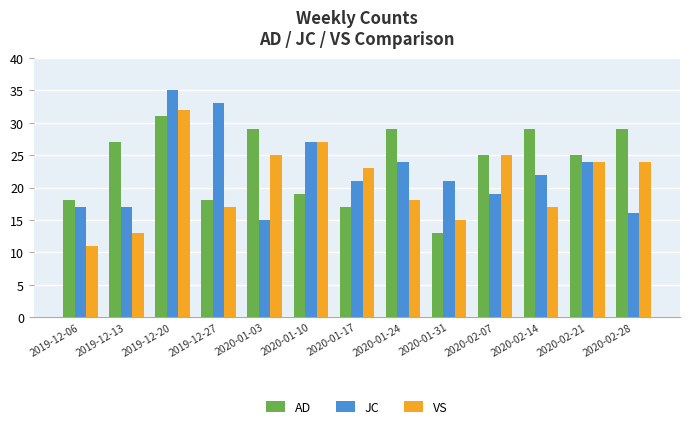

Between 2020-01-17 and 2020-01-31, which series saw the biggest shift?

VS